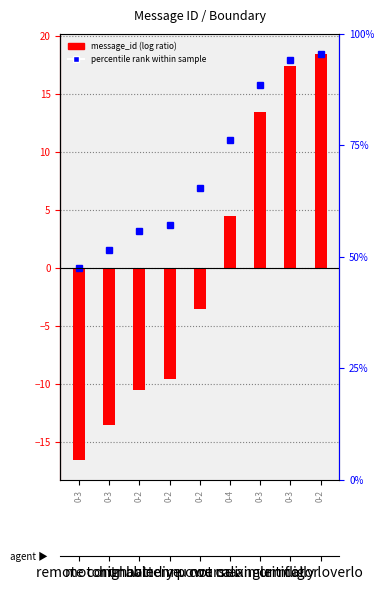

How many values are above zero?

4